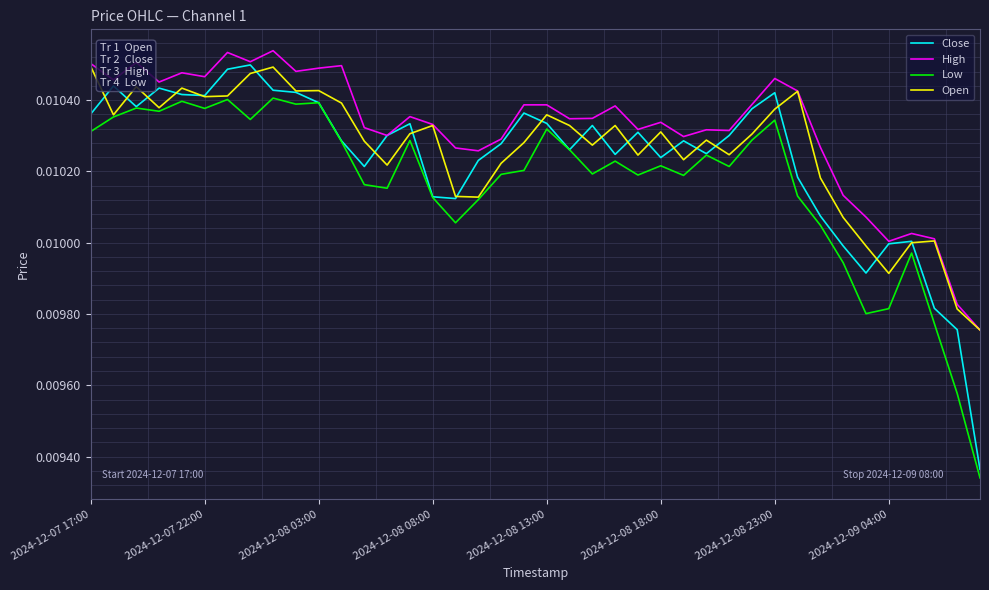

Which series has the largest range (max minus min)?

Close